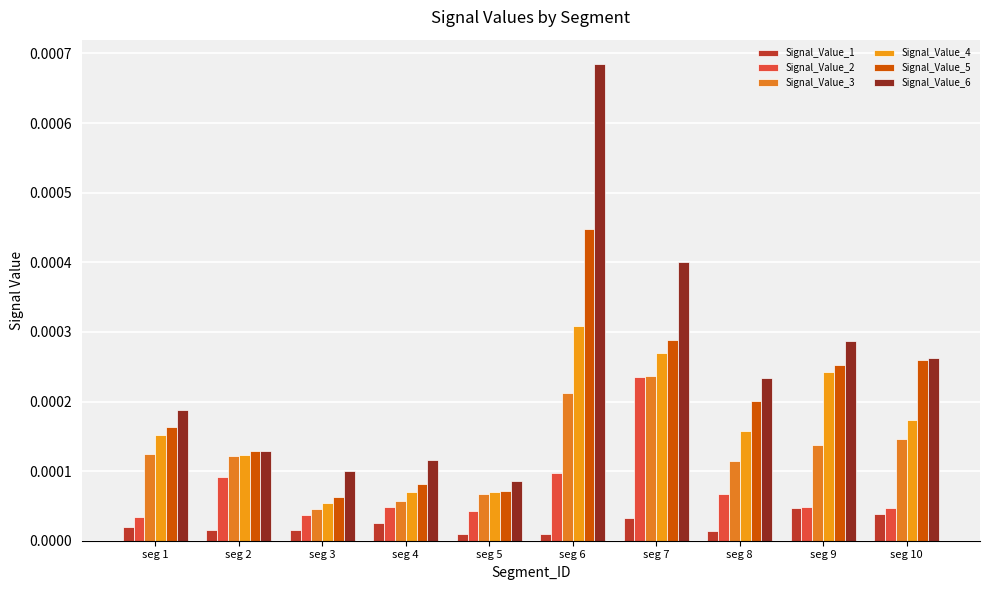

How many Signal_Value_3 values are between 0 and 1?

10